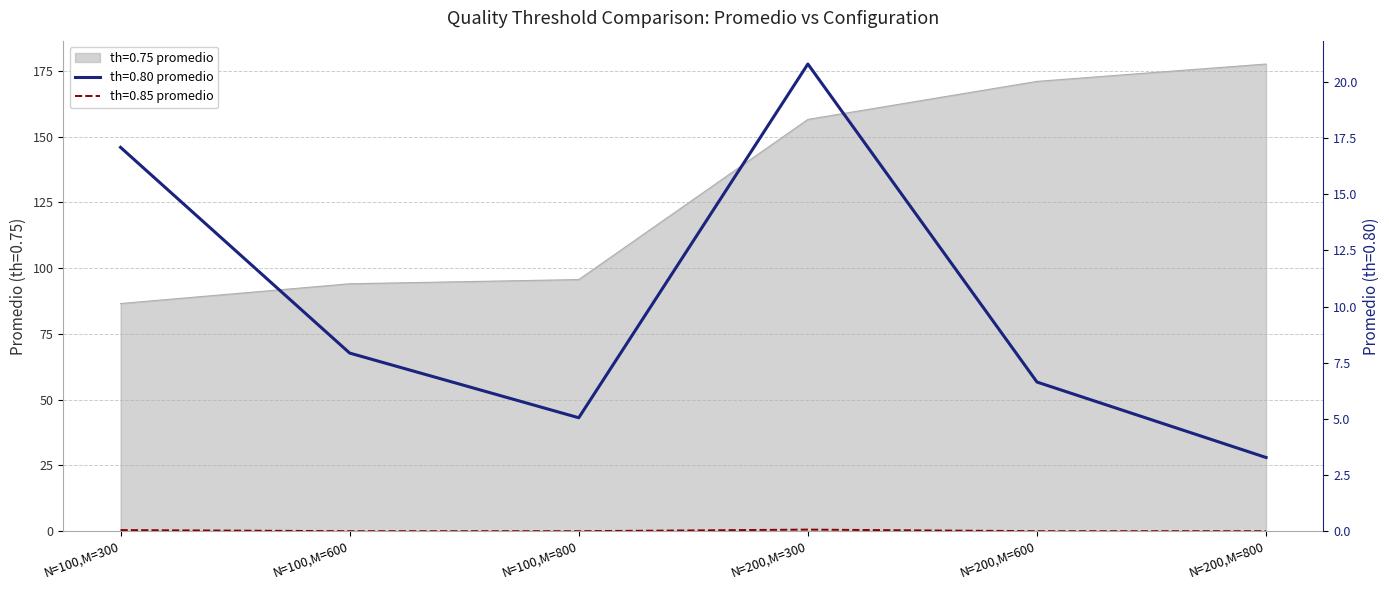

Reading left to right, extract all data points from this chart.

th=0.75 promedio: N=100,M=300=86.6	N=100,M=600=94.1	N=100,M=800=95.7	N=200,M=300=156.6	N=200,M=600=171.1	N=200,M=800=177.7
th=0.80 promedio: N=100,M=300=17.1	N=100,M=600=7.9	N=100,M=800=5.0	N=200,M=300=20.8	N=200,M=600=6.6	N=200,M=800=3.3
th=0.85 promedio: N=100,M=300=0.1	N=100,M=600=0.0	N=100,M=800=0.0	N=200,M=300=0.1	N=200,M=600=0.0	N=200,M=800=0.0